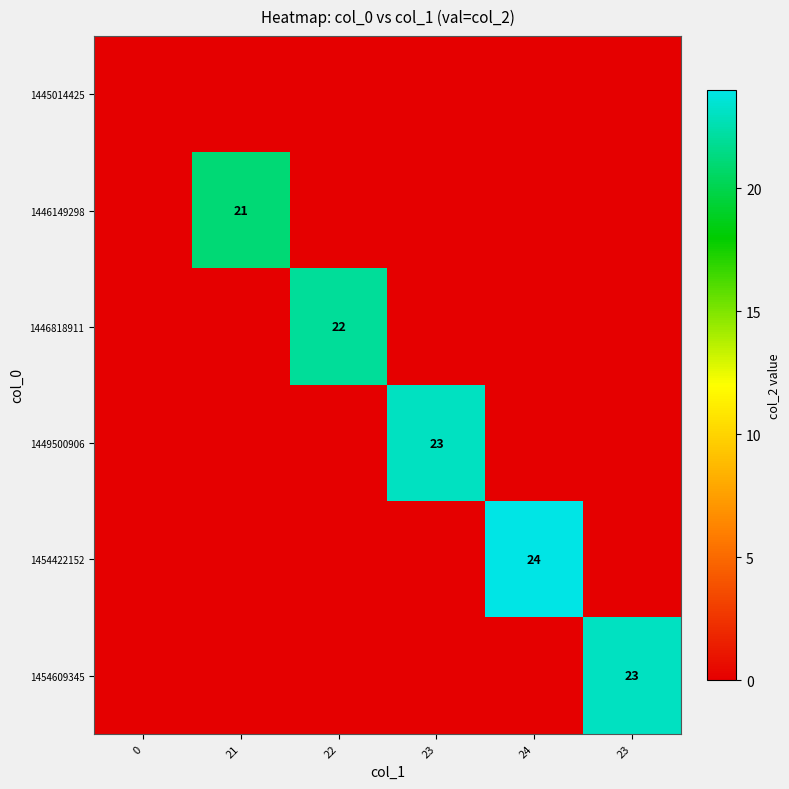

How many series are shown in this chart?

6